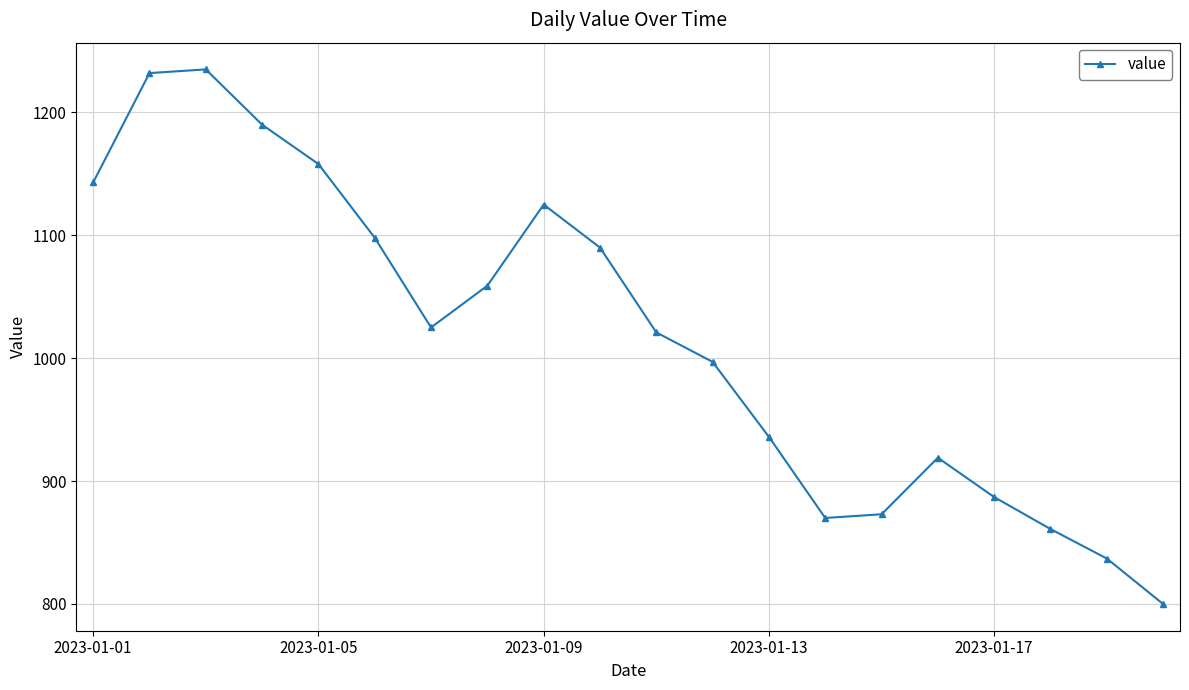

What is the value of the 17th point from the left?

887